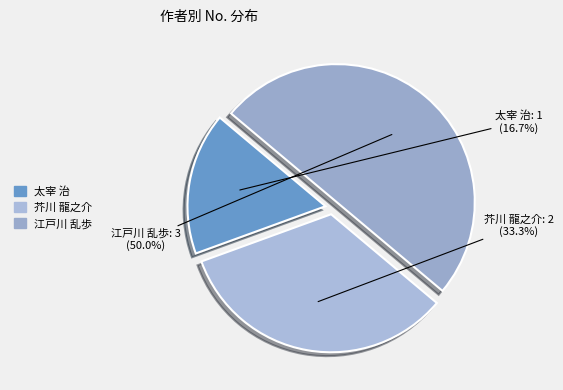

How many slices are in this pie chart?

3